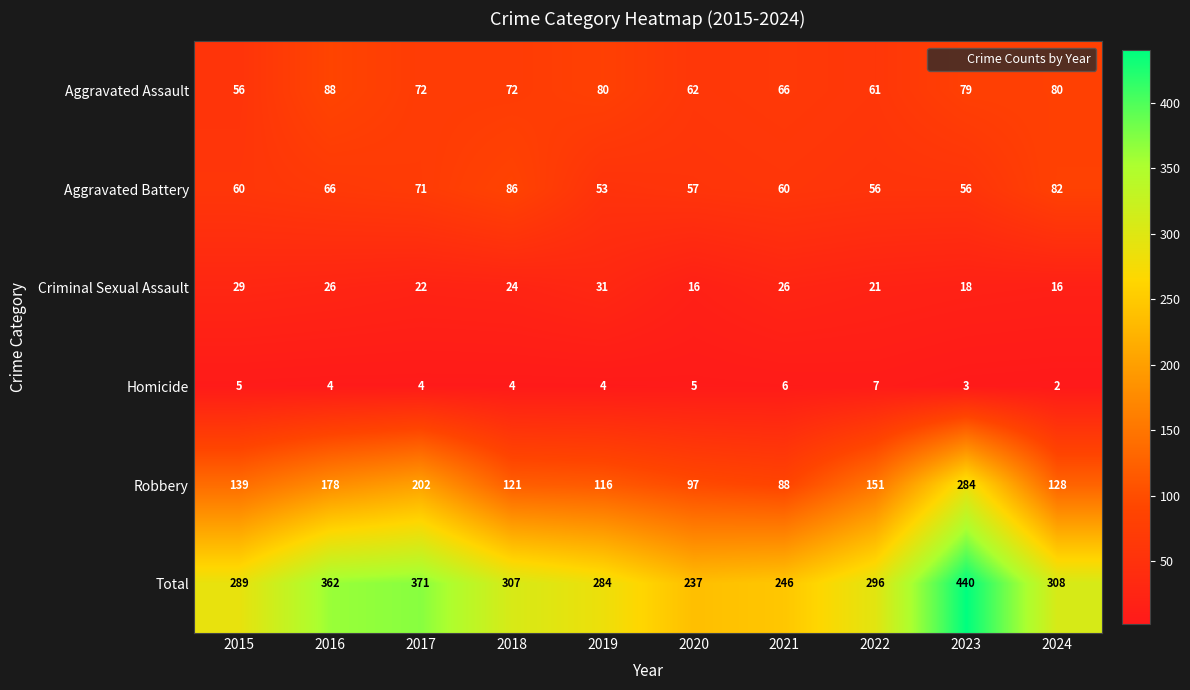

Where is Total nearest to the value 338?

2016